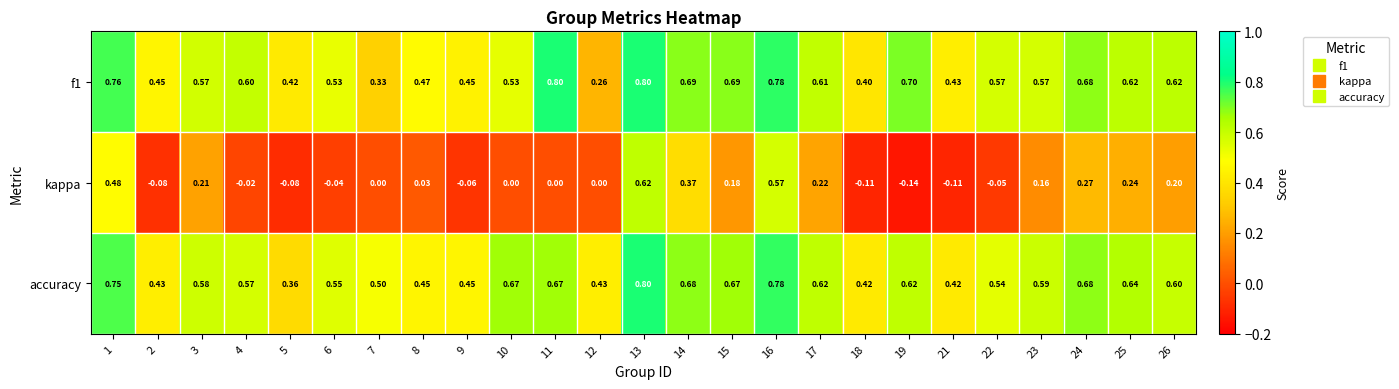

Which series changed the most between 1 and 3?

kappa